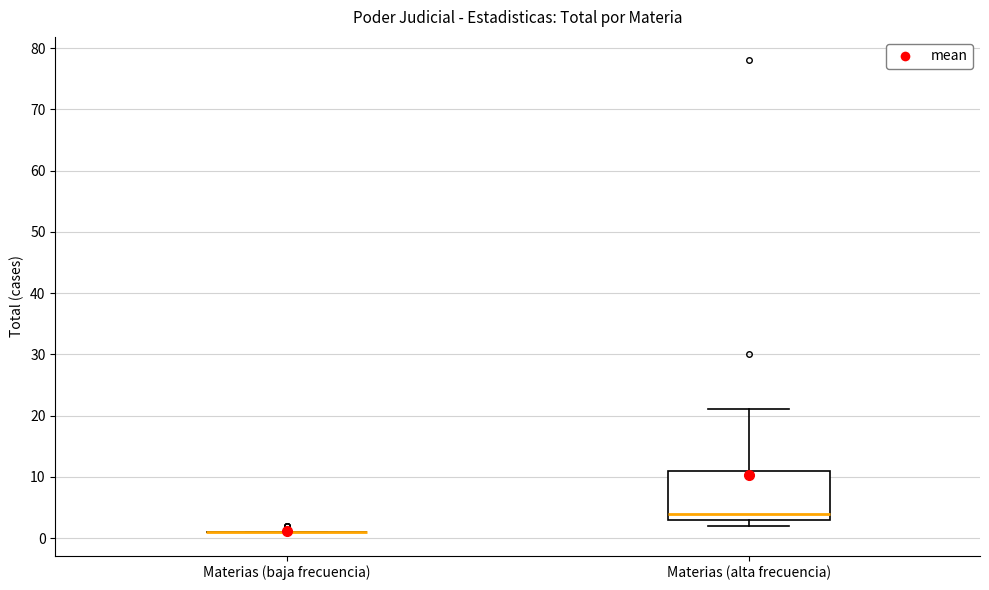

Reading left to right, transcribe this box plot: for each box, give where its median line is, the range the box spans, and where its two whiskers end, as read against the y-axis. The values are not printed on the chart, so give them approximately, as read against the axis.

Materias (baja frecuencia): box collapsed to a line at 1, whiskers 1 to 1
Materias (alta frecuencia): median 4, box 3 to 11, whiskers 2 to 21